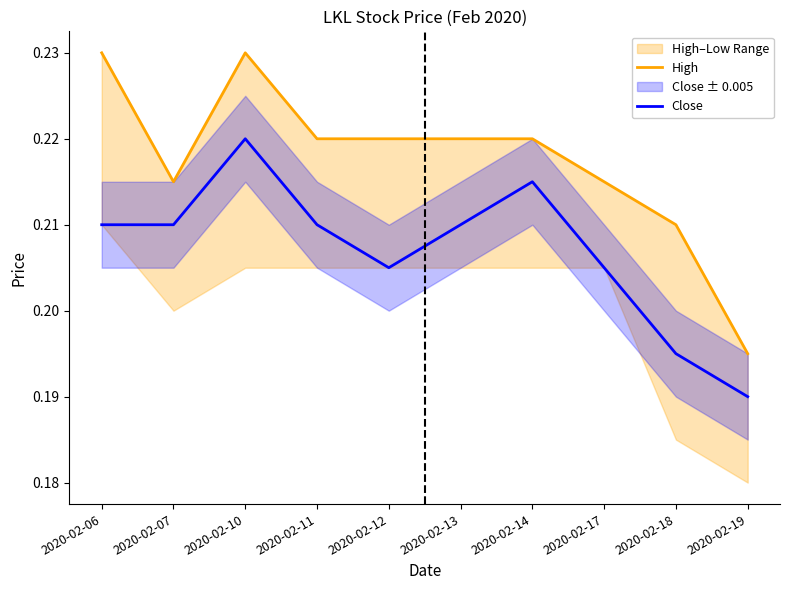

True or false: Close and High cross at least once.

False